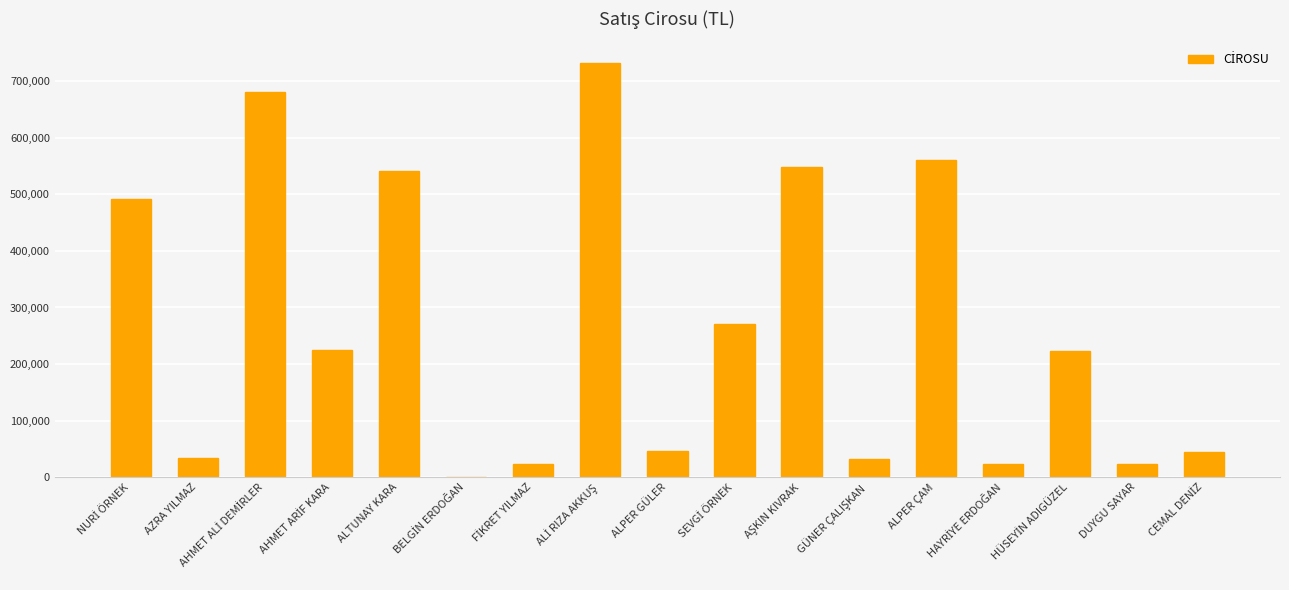

Is it true that the value at AZRA YILMAZ is 34670?

True